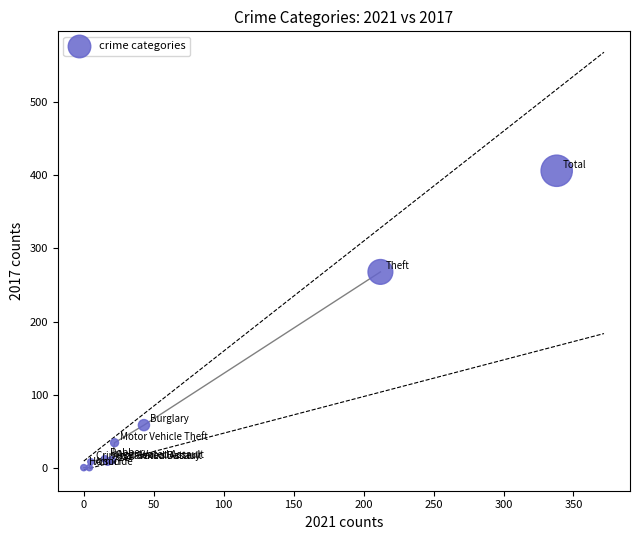

What Y value in the scatter plot is closest to 203?

268